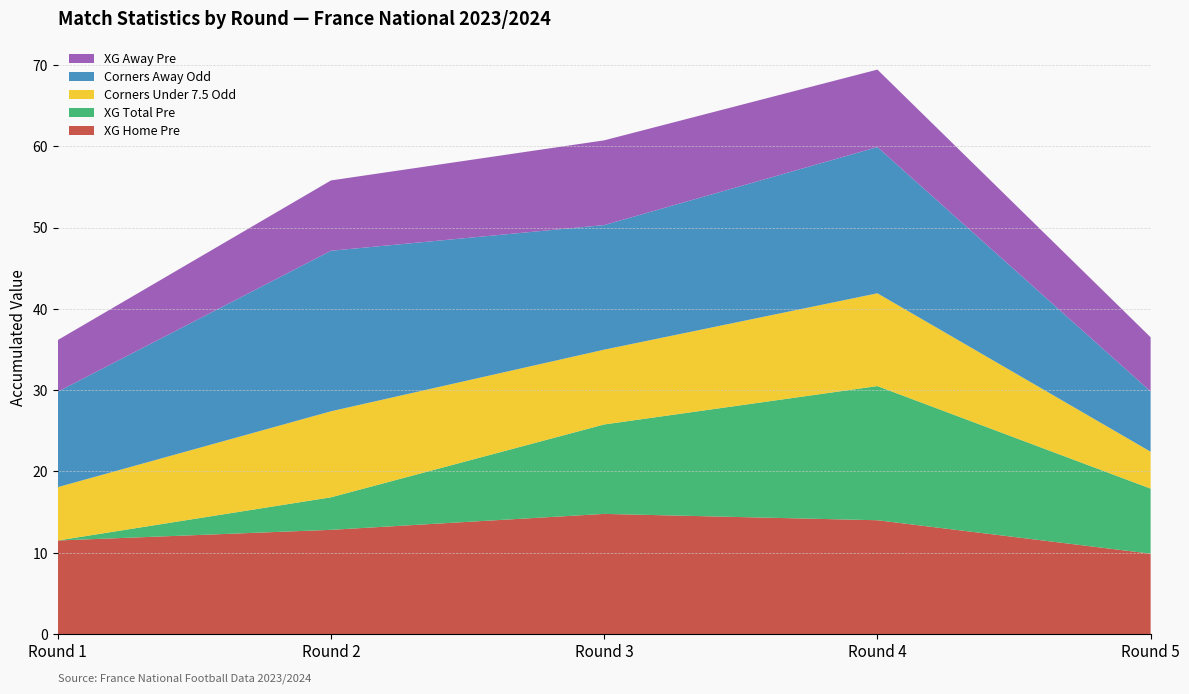

What is the total value across all series at Round 3?

60.7